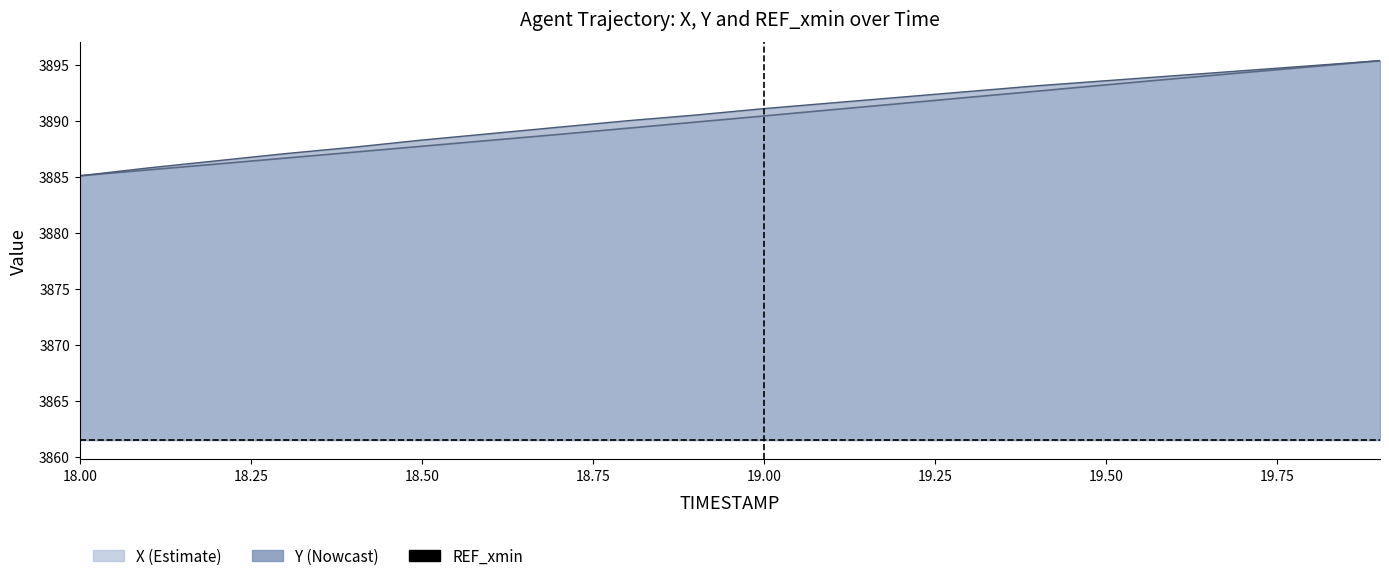

True or false: Y has a value of 3890.5 at 18.9.

True